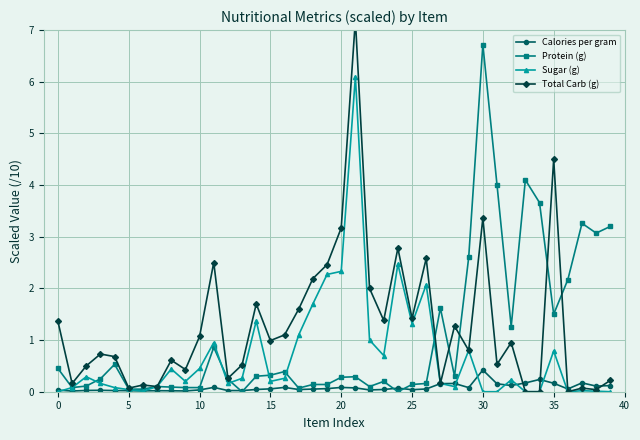

Is this an area chart (filled region under the line)?

No